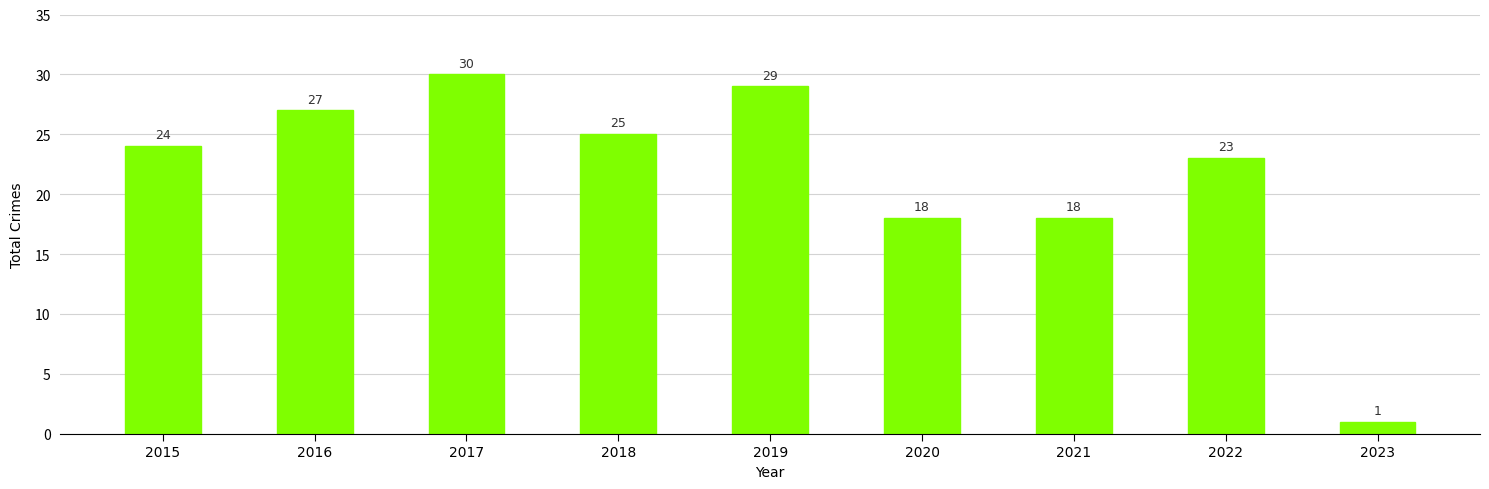

What is the change in value from 2017 to 2019?

-1